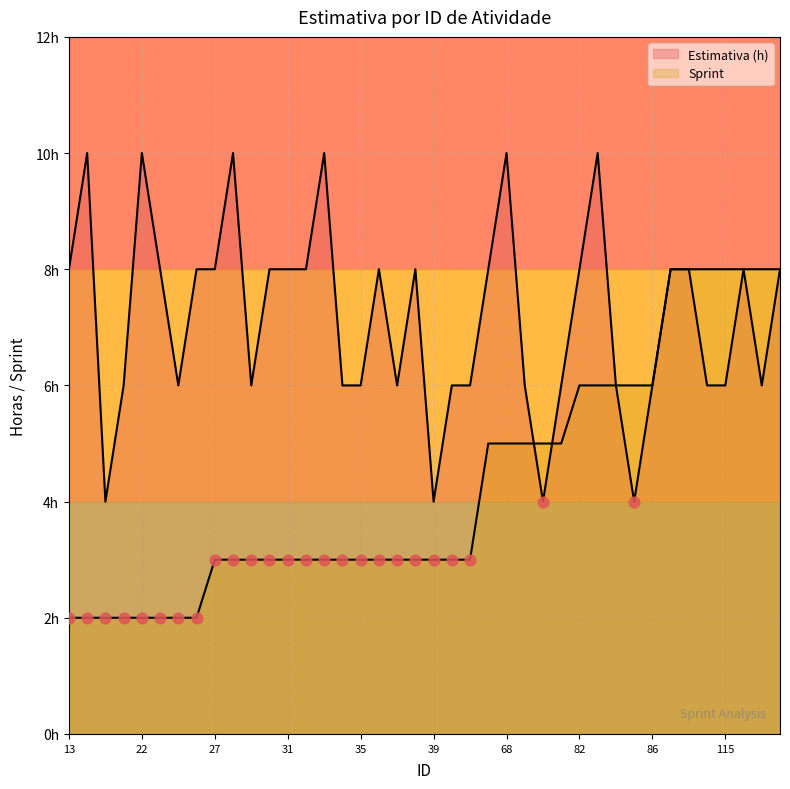

What are all the series names shown in the legend?

Estimativa (h), Sprint